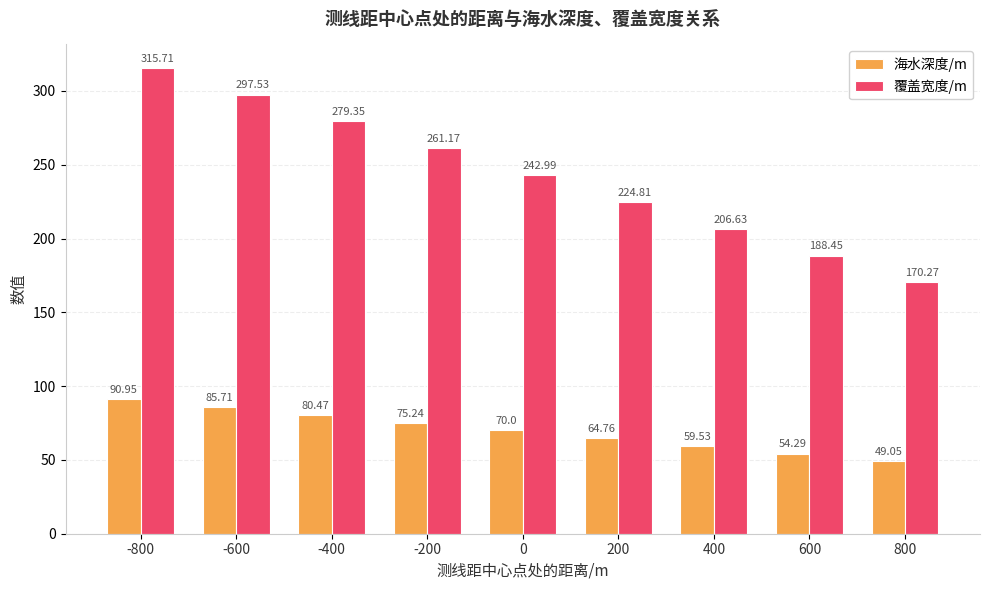

True or false: 覆盖宽度/m has a value of 188.4 at 600.

True